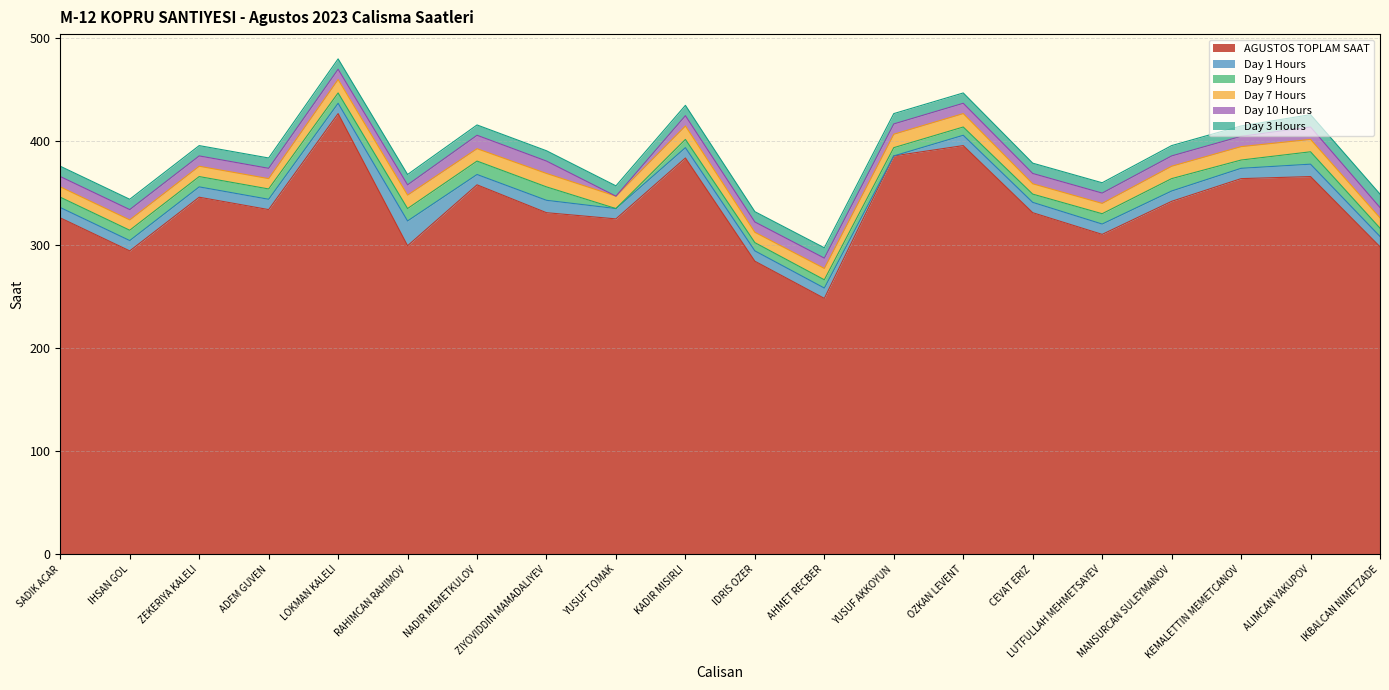

How many categories are shown in the chart?

20